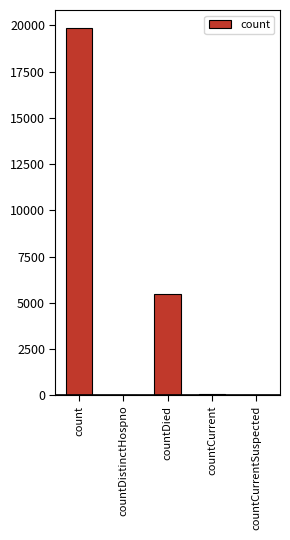

At which label does the data first exceed 72?

count